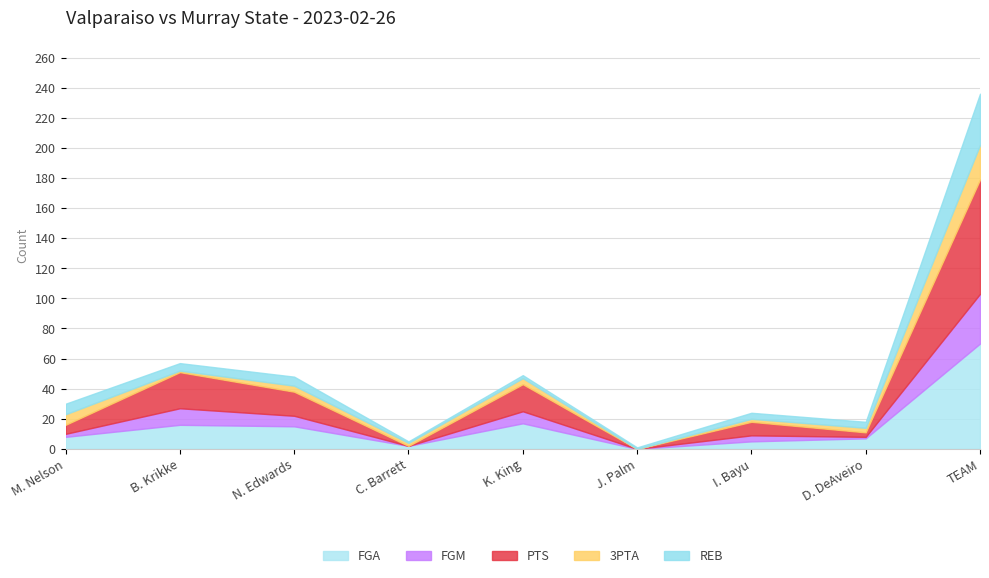

What are all the series names shown in the legend?

FGA, FGM, PTS, 3PTA, REB